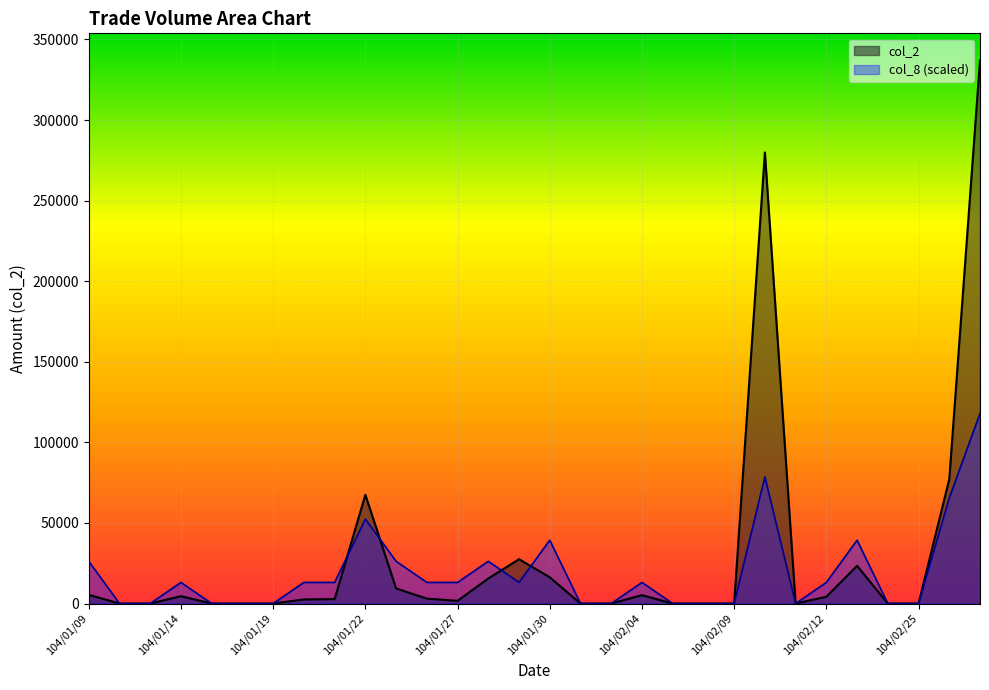

At which label does col_8 reach its minimum?

104/01/12